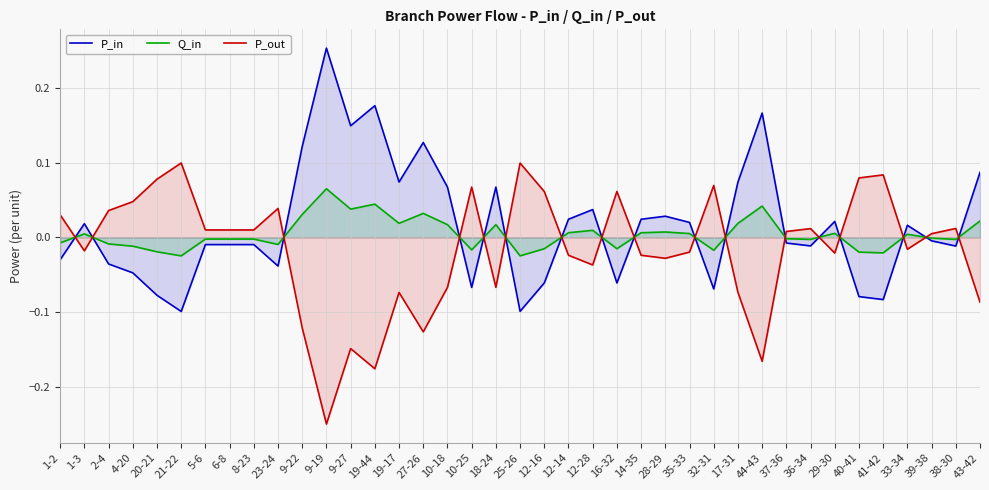

What is the sum of all P_in values?

0.6